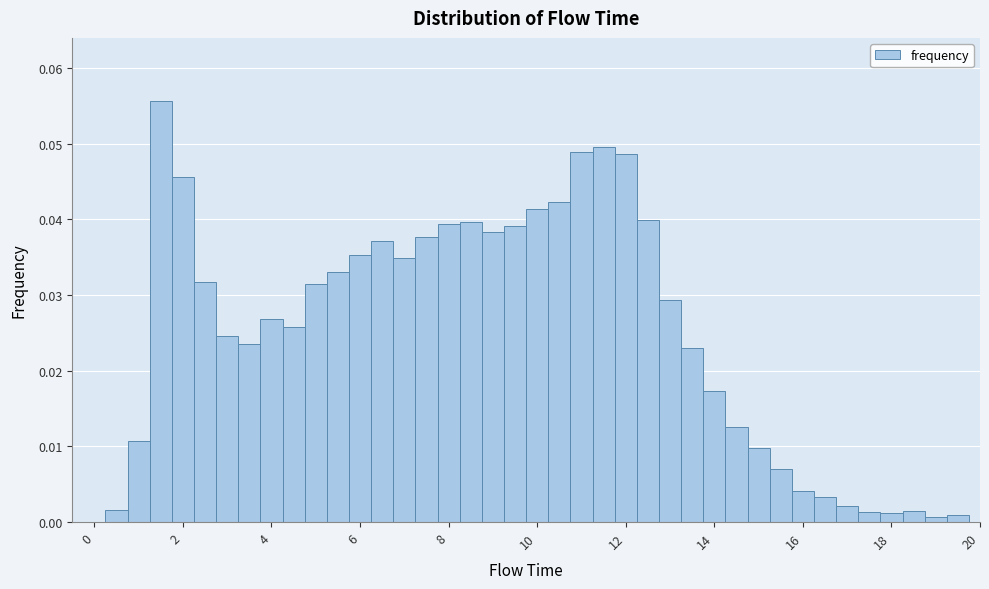

Read against the x-axis, roughly where is the centre of the tallest bar?

1.6